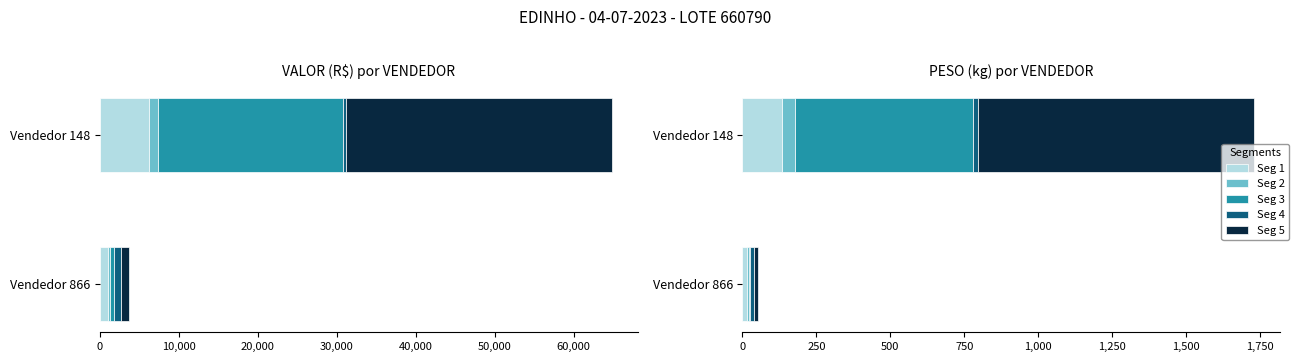

True or false: Seg 4 has a value of 12.9 at Vendedor 866.

True